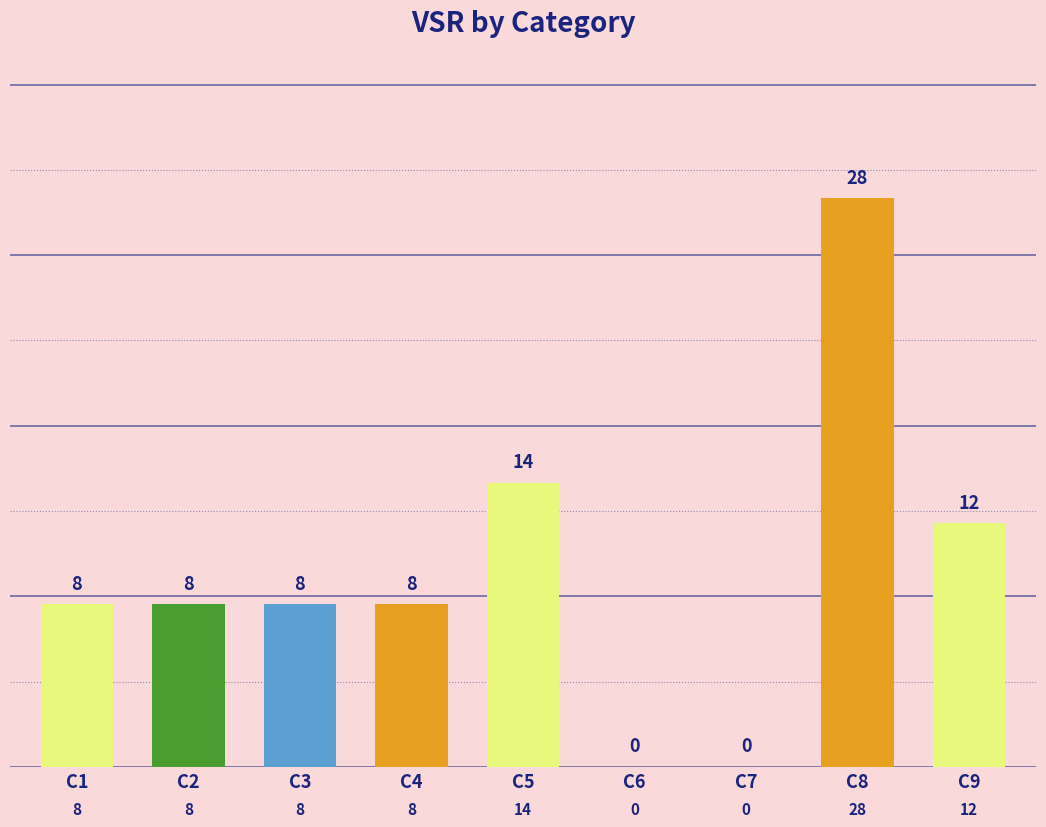

What is the sum of all values?

86